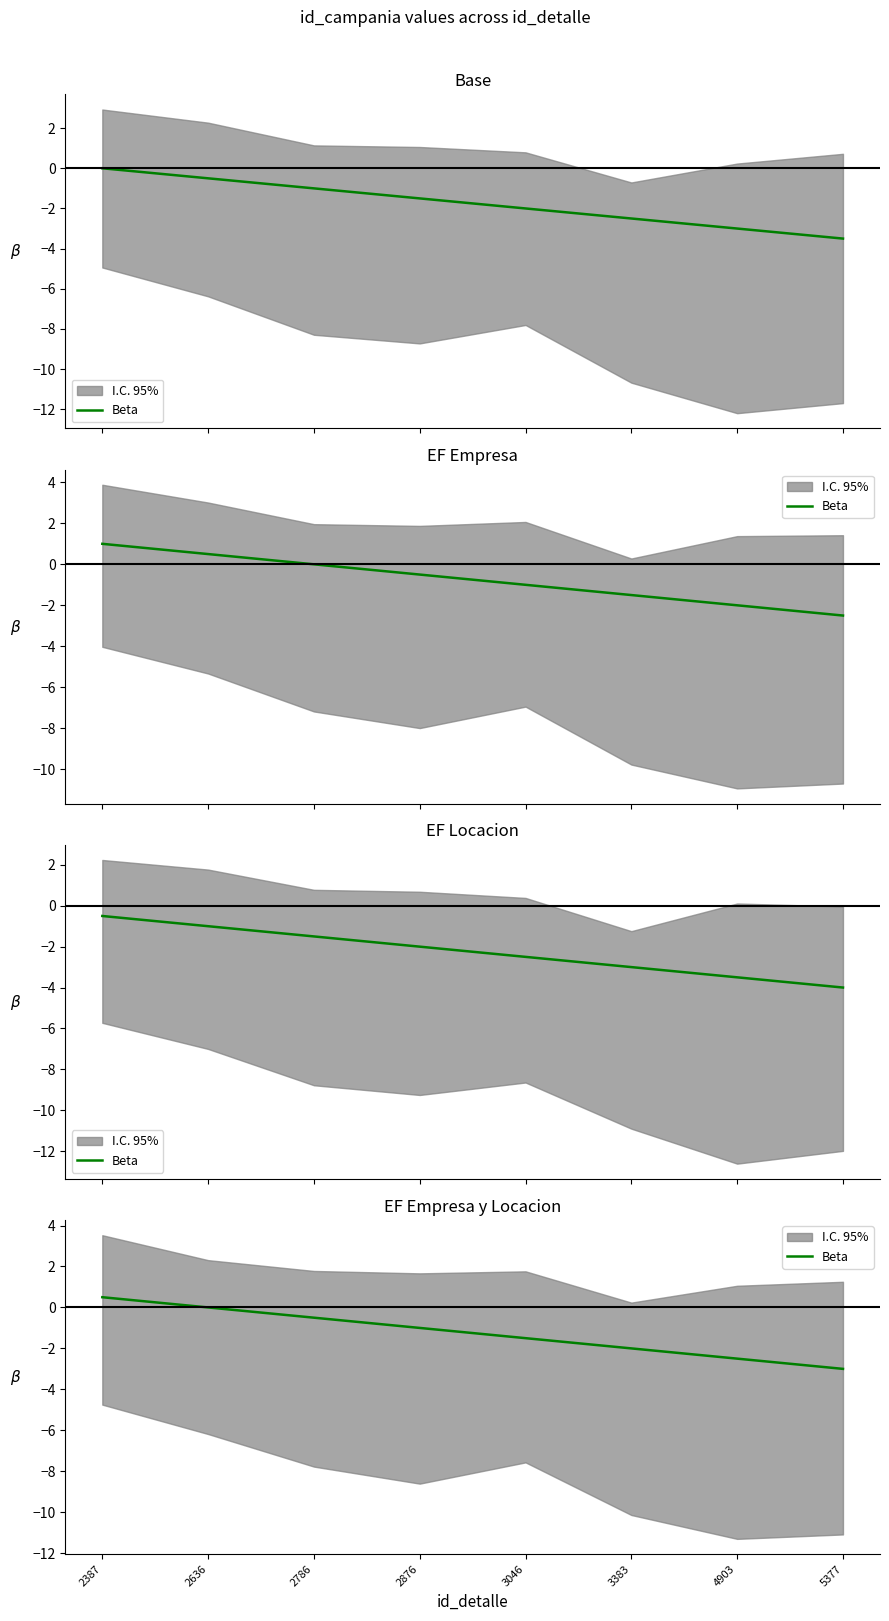

Where is the data nearest to the value -1?

2876